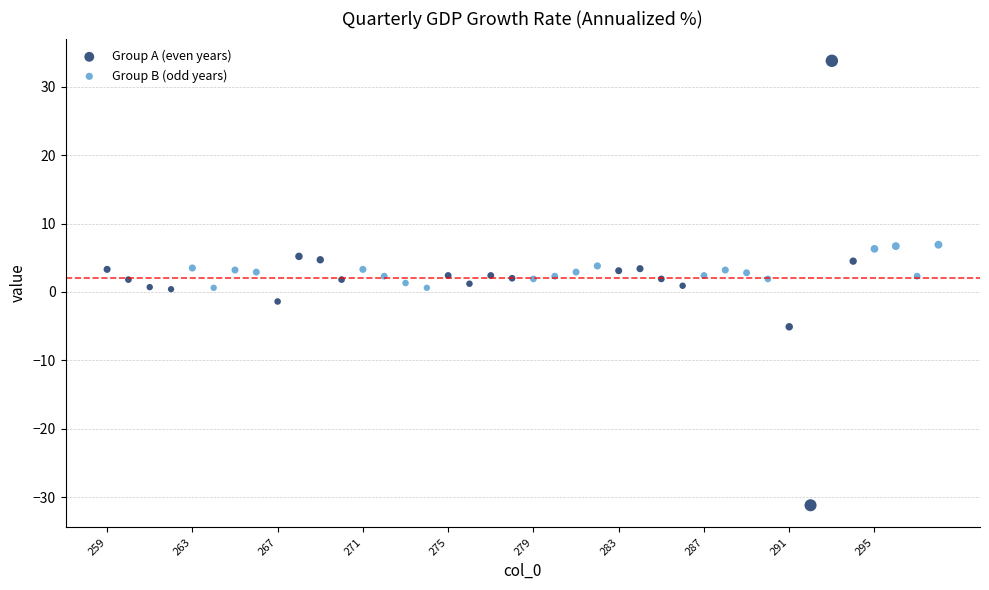

Which series reaches the maximum Y coordinate?

Group A (even years)